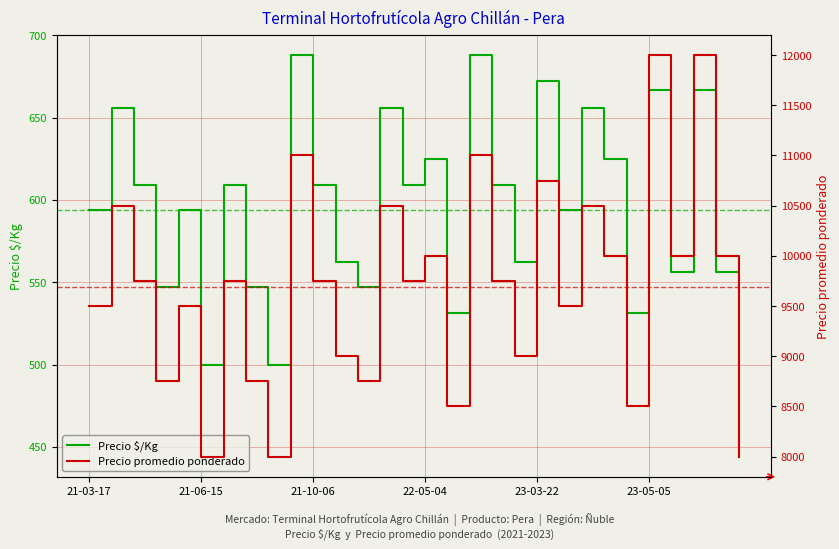

What is the label of the 24th point from the right?

6